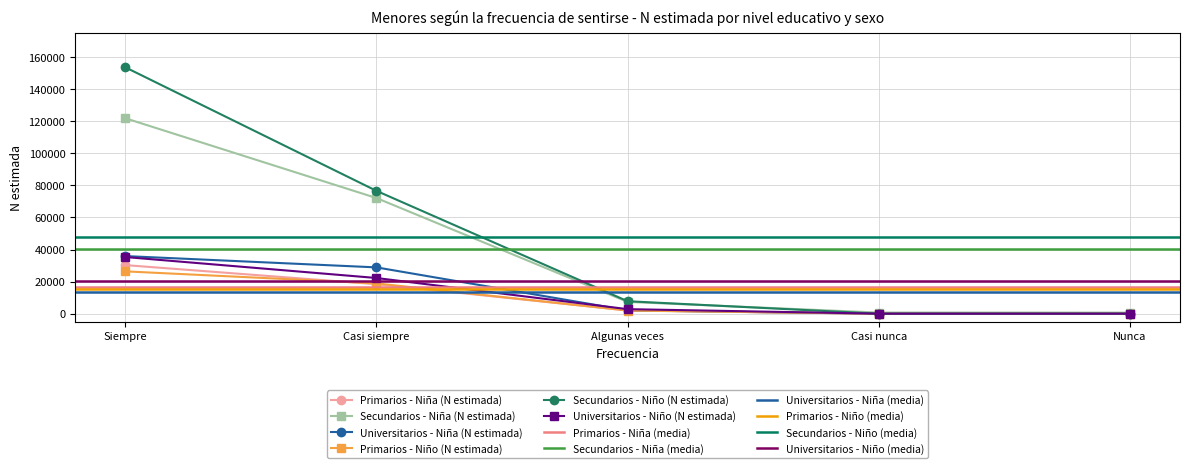

The value of Primarios - Niña (N estimada) at Casi nunca is 0. True or false?

True